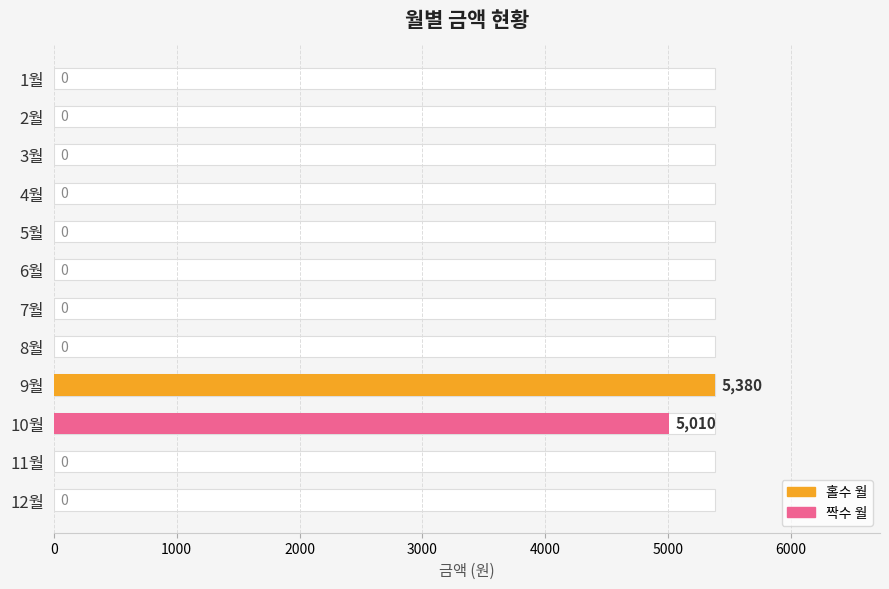

What is the greatest value displayed?

5380